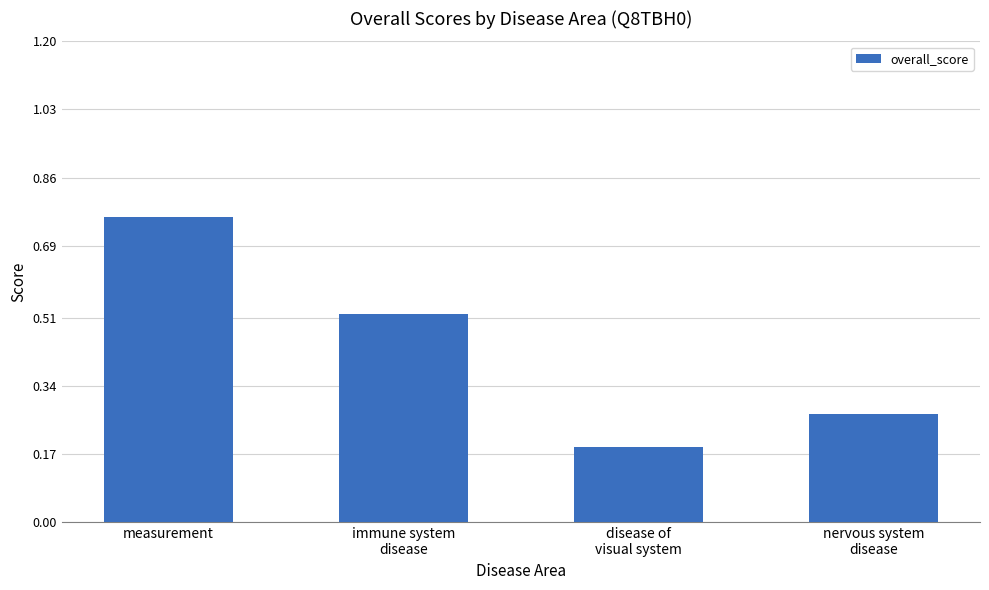

Which label corresponds to the largest value in the chart?

measurement